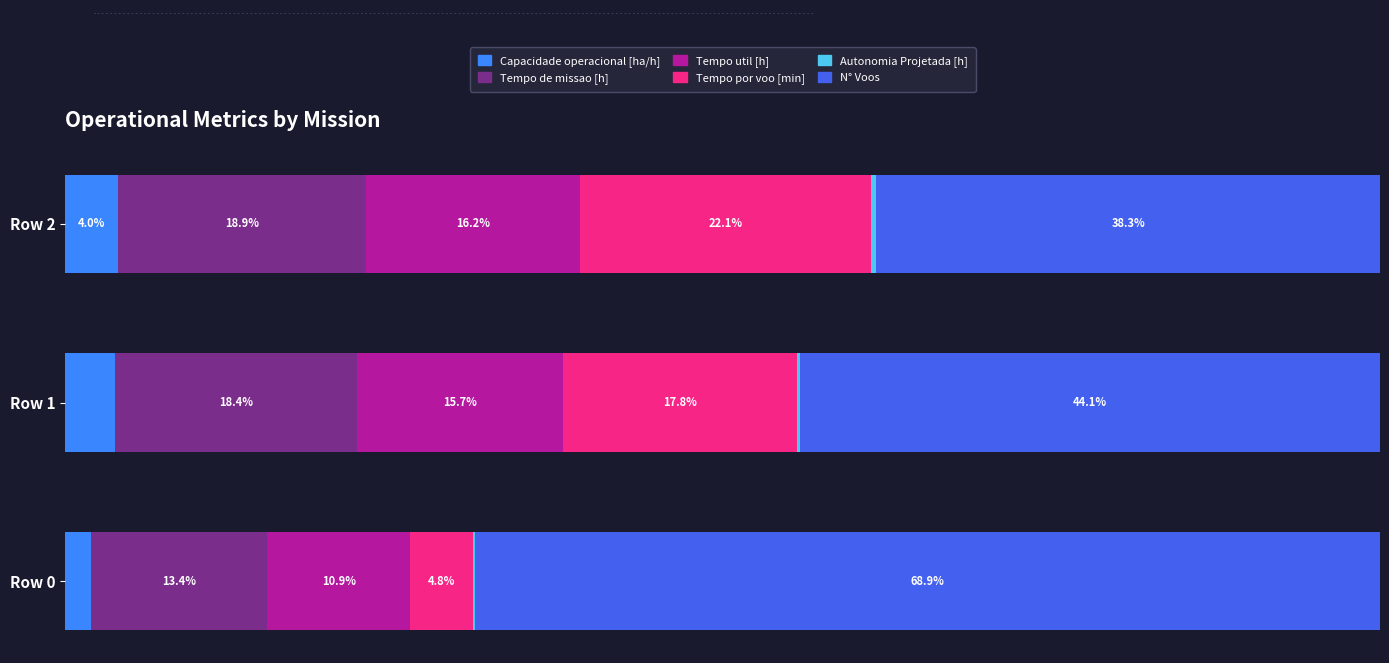

At which label is Capacidade operacional [ha/h] closest to 2?

Row 0